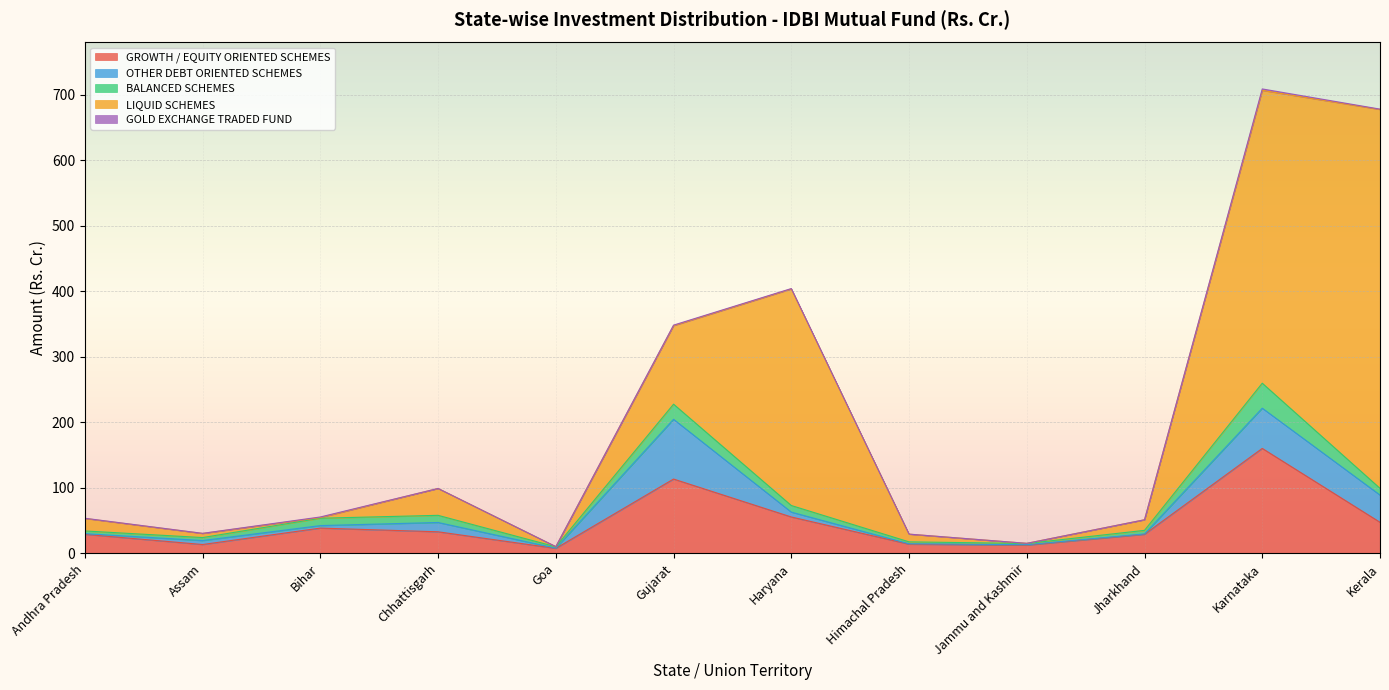

What position from the left is Haryana?

7